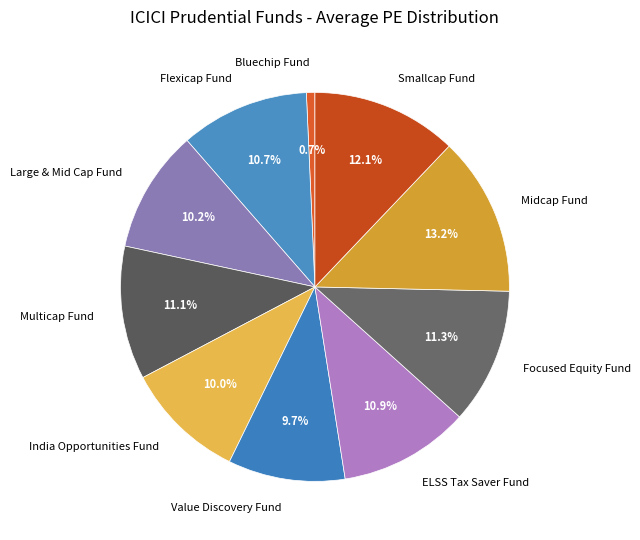

Combined, do Smallcap Fund and Large & Mid Cap Fund account for over 50%?

No